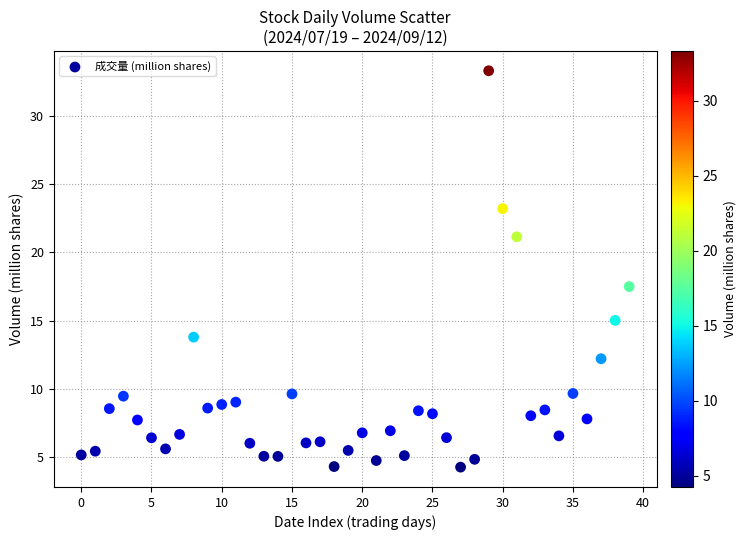

What Y value in the scatter plot is closest to 18?

17.5